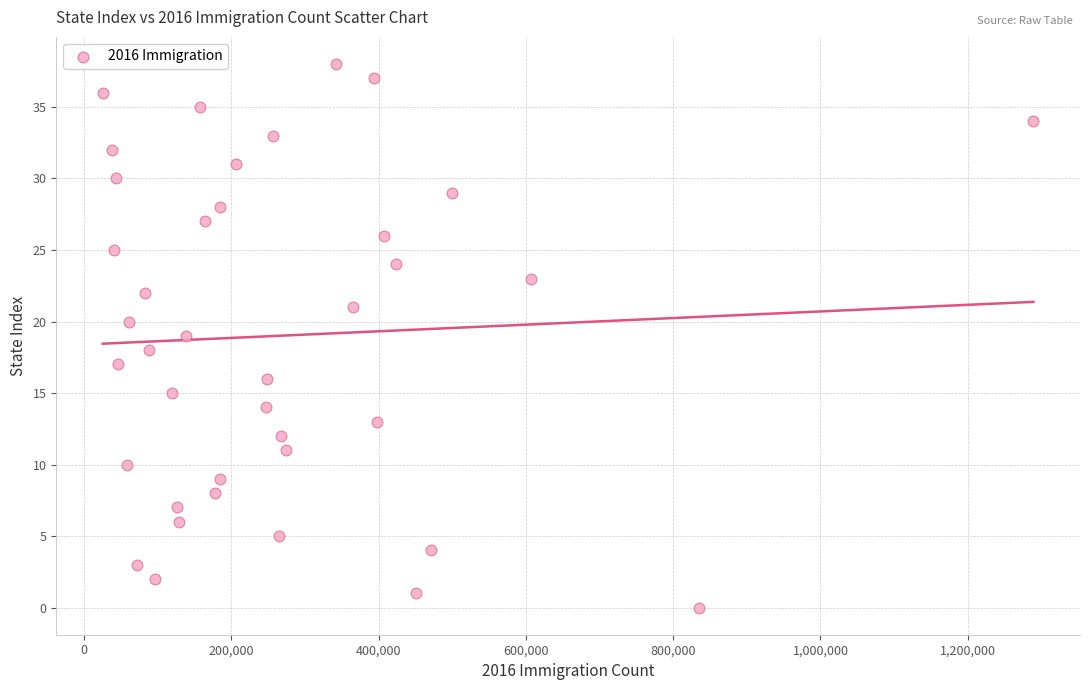

What is the range of X values (max minus min)?

1263891